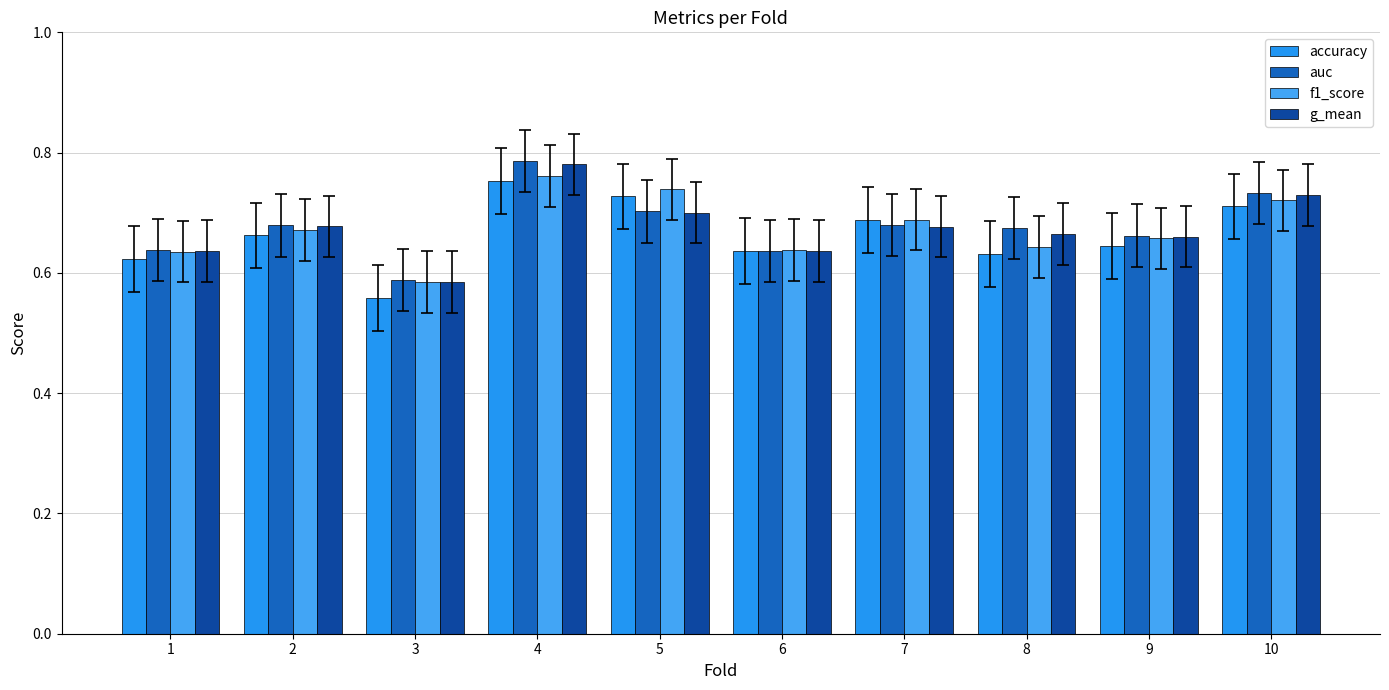

Read the f1_score value at 9.

0.7